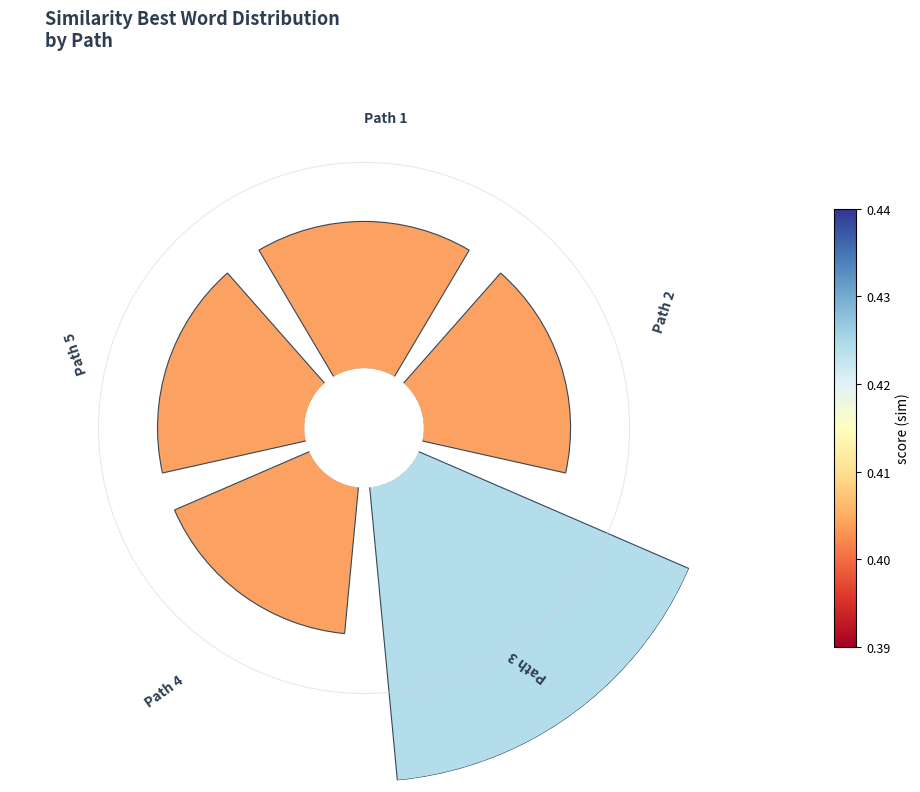

To the nearest percent, what is the difference between the largest and smallest slice percentages?

17%